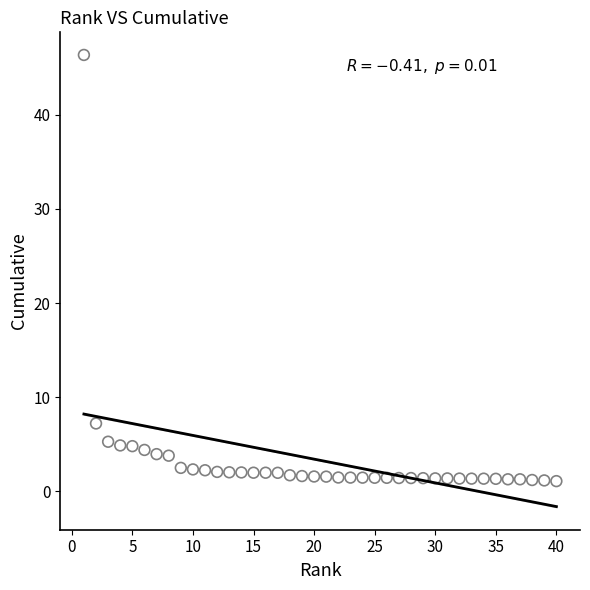

What Y value in the scatter plot is closest to 23?

7.2